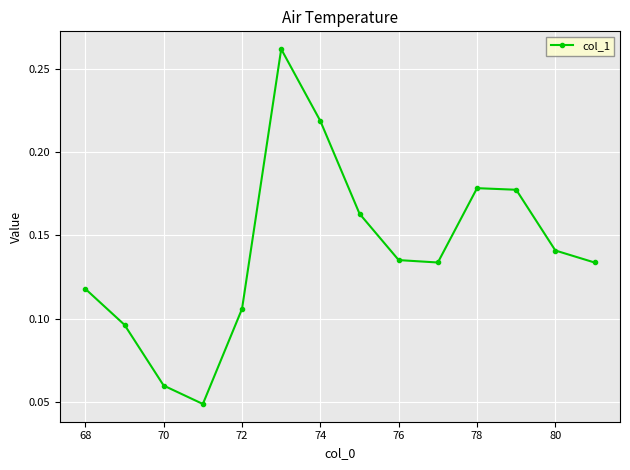

Count the values in the range 0 to 1.

14